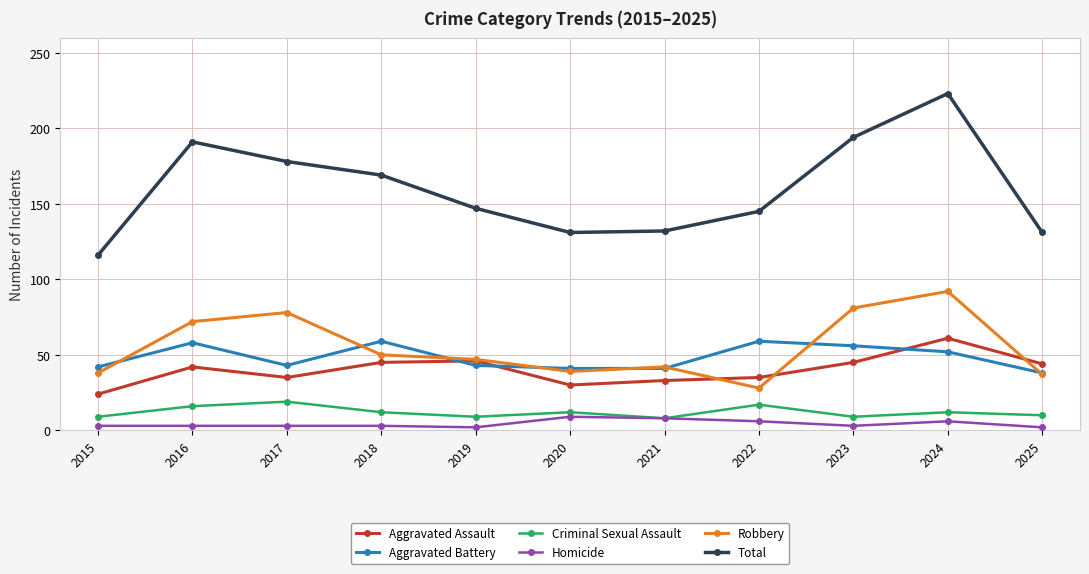

What is the minimum value for Aggravated Battery?

38